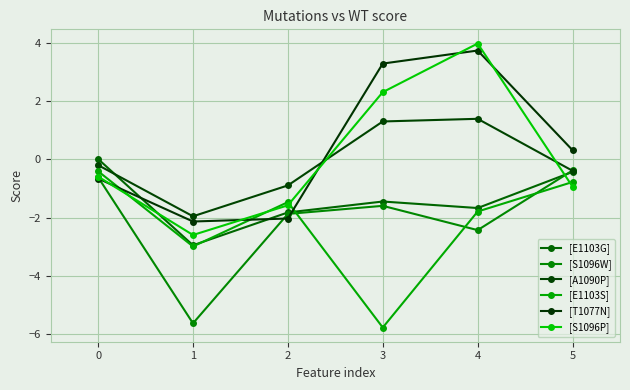

Is it true that [E1103G] equals 0.0 at 0?

True